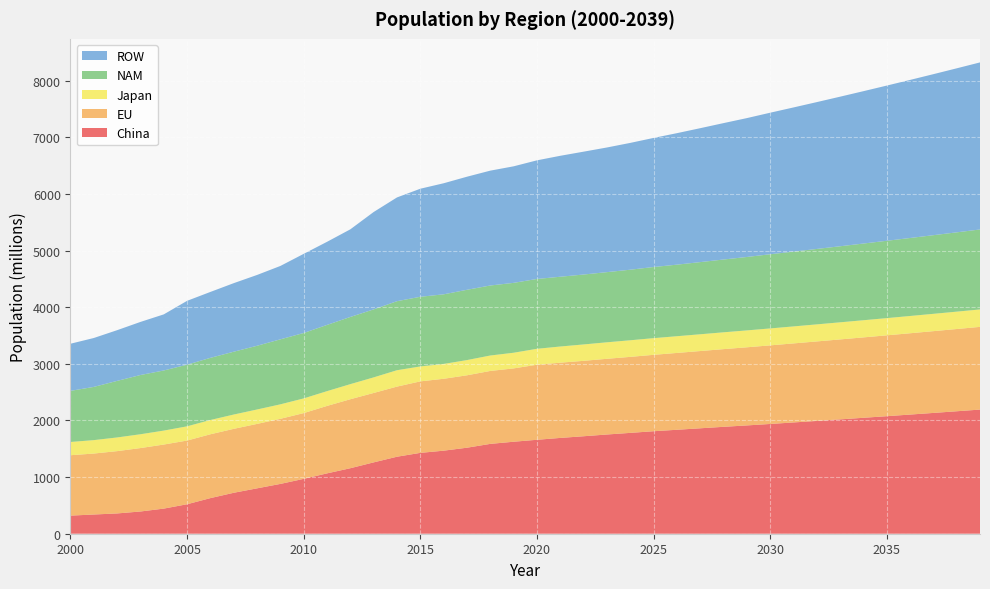

Reading left to right, what are all the values shown in this chart?

China: 2000=319.8	2001=339.4	2002=358.4	2003=392.6	2004=443.6	2005=520.7	2006=629.1	2007=723.3	2008=801.7	2009=879.9	2010=969.2	2011=1066.0	2012=1157.0	2013=1260.3	2014=1360.2	2015=1428.2	2016=1466.8	2017=1519.3	2018=1586.9	2019=1624.9	2020=1659.2	2021=1692.2	2022=1721.7	2023=1752.6	2024=1781.2	2025=1810.4	2026=1836.1	2027=1862.2	2028=1888.2	2029=1912.9	2030=1938.7	2031=1965.4	2032=1992.5	2033=2020.0	2034=2047.8	2035=2076.0	2036=2104.6	2037=2133.7	2038=2163.1	2039=2192.9
EU: 2000=1066.8	2001=1076.8	2002=1100.4	2003=1120.3	2004=1131.5	2005=1125.1	2006=1127.5	2007=1129.3	2008=1137.9	2009=1149.8	2010=1161.4	2011=1191.3	2012=1218.6	2013=1226.0	2014=1238.5	2015=1262.6	2016=1269.8	2017=1278.9	2018=1288.2	2019=1295.1	2020=1325.7	2021=1328.9	2022=1332.3	2023=1337.0	2024=1342.5	2025=1349.4	2026=1357.0	2027=1364.5	2028=1372.3	2029=1380.0	2030=1388.2	2031=1396.1	2032=1404.0	2033=1412.0	2034=1420.0	2035=1428.1	2036=1436.2	2037=1444.4	2038=1452.6	2039=1460.8
Japan: 2000=234.1	2001=237.1	2002=241.6	2003=244.0	2004=246.5	2005=251.2	2006=252.4	2007=252.7	2008=254.7	2009=255.8	2010=259.4	2011=261.1	2012=266.6	2013=275.3	2014=289.4	2015=263.9	2016=262.4	2017=268.9	2018=272.7	2019=276.7	2020=281.5	2021=285.8	2022=289.2	2023=291.5	2024=293.3	2025=294.6	2026=295.4	2027=296.3	2028=297.3	2029=298.3	2030=299.3	2031=300.2	2032=301.2	2033=302.2	2034=303.1	2035=304.1	2036=305.0	2037=306.0	2038=307.0	2039=308.0
NAM: 2000=902.8	2001=940.3	2002=999.3	2003=1046.4	2004=1061.9	2005=1089.2	2006=1097.7	2007=1109.7	2008=1125.6	2009=1148.3	2010=1155.8	2011=1169.8	2012=1186.9	2013=1200.9	2014=1219.4	2015=1230.5	2016=1229.5	2017=1241.5	2018=1236.7	2019=1234.4	2020=1233.6	2021=1232.5	2022=1235.0	2023=1239.2	2024=1246.4	2025=1256.6	2026=1264.0	2027=1274.6	2028=1285.7	2029=1297.1	2030=1310.2	2031=1321.2	2032=1332.3	2033=1343.4	2034=1354.7	2035=1366.1	2036=1377.5	2037=1389.1	2038=1400.8	2039=1412.5
ROW: 2000=832.5	2001=863.7	2002=895.7	2003=937.8	2004=990.9	2005=1127.7	2006=1164.4	2007=1211.0	2008=1250.8	2009=1296.1	2010=1397.7	2011=1468.0	2012=1547.8	2013=1720.4	2014=1832.8	2015=1908.5	2016=1961.8	2017=1997.3	2018=2028.7	2019=2058.5	2020=2095.1	2021=2136.2	2022=2170.1	2023=2201.8	2024=2239.7	2025=2280.0	2026=2322.5	2027=2365.3	2028=2409.3	2029=2452.8	2030=2500.0	2031=2546.5	2032=2593.8	2033=2642.1	2034=2691.2	2035=2741.3	2036=2792.2	2037=2844.1	2038=2897.0	2039=2950.9